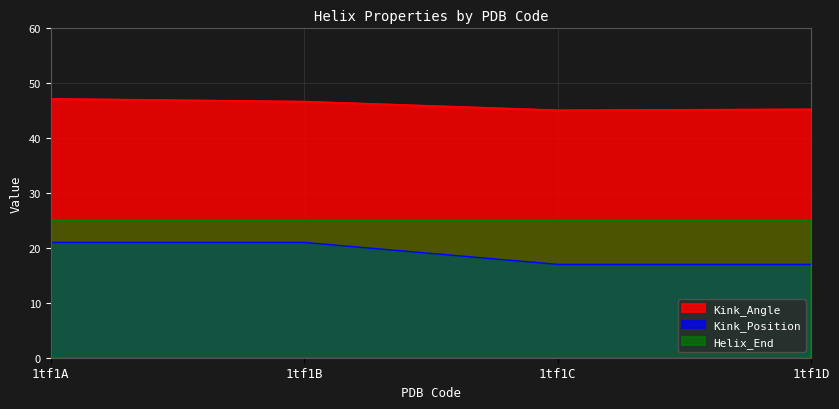

Between 1tf1C and 1tf1D, which is larger?

1tf1D